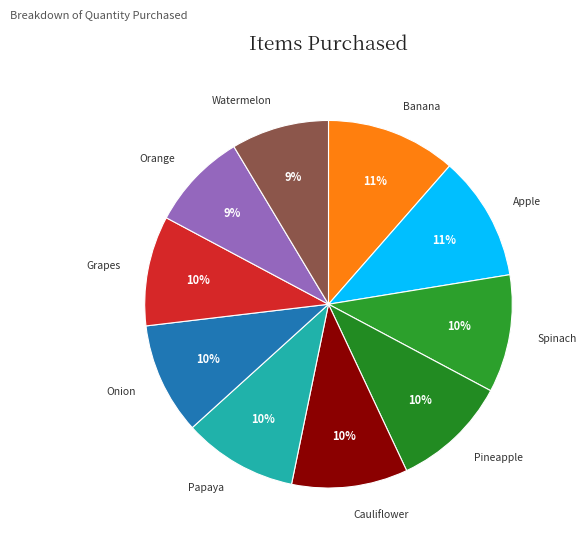

Is it true that Pineapple is 10% of the pie?

True